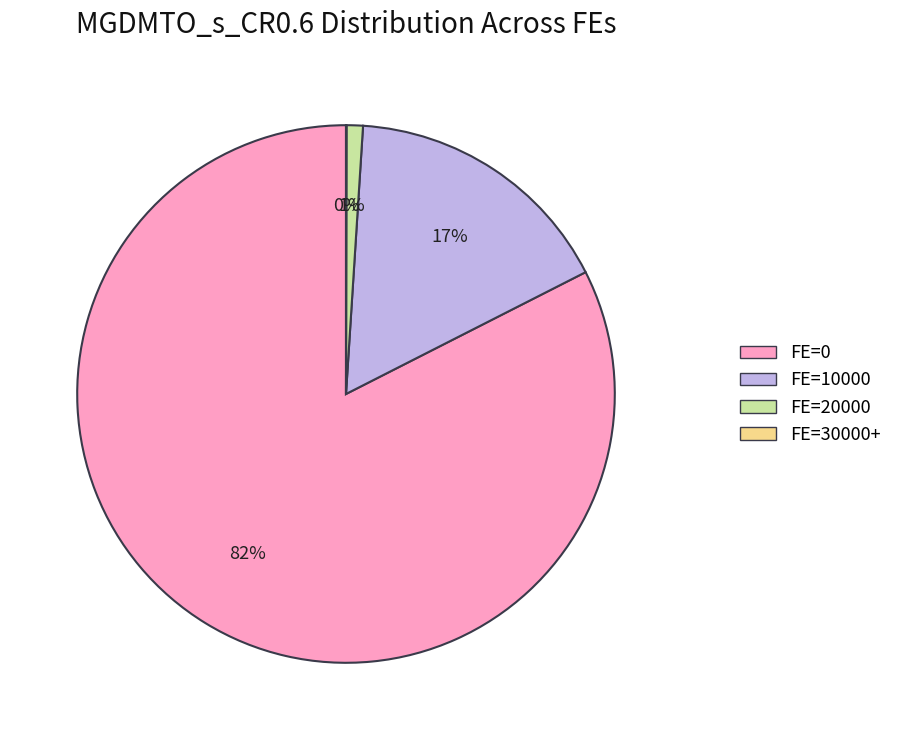

Is FE=0 the majority of the pie?

Yes